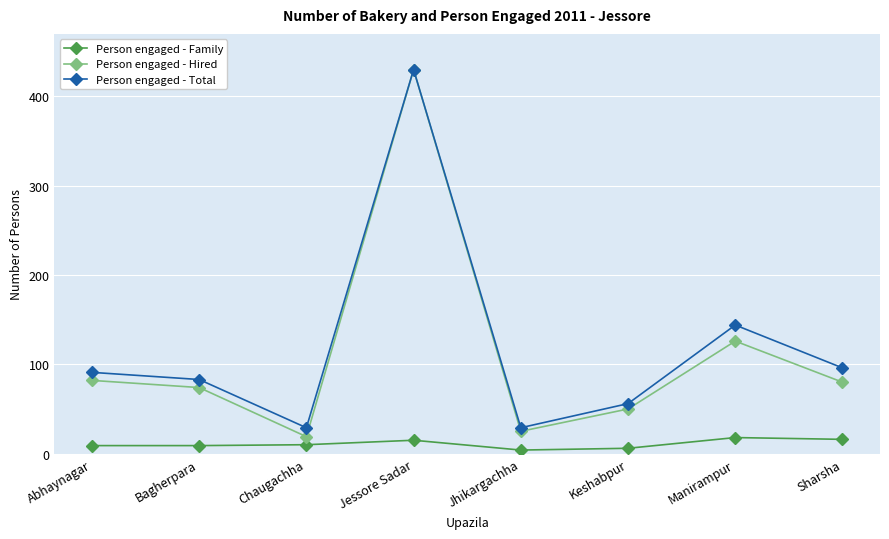

How many lines are shown in the chart?

3